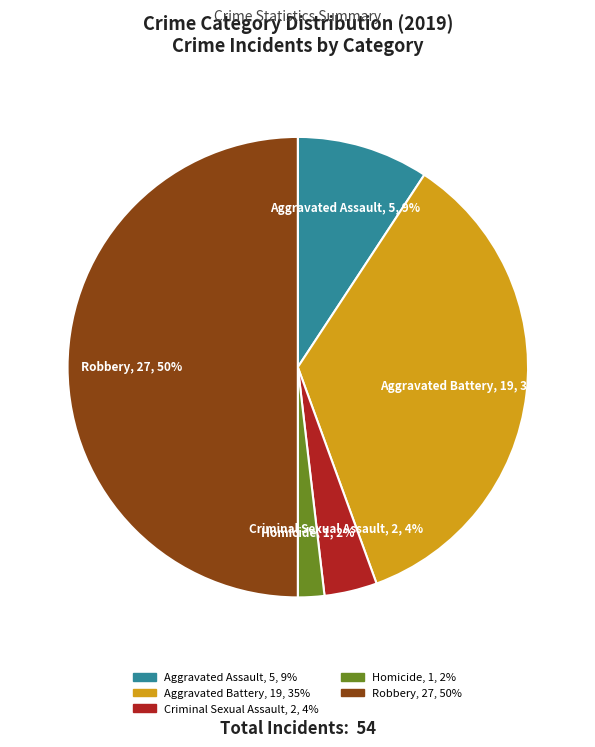

Which category has the biggest portion of the pie?

Robbery